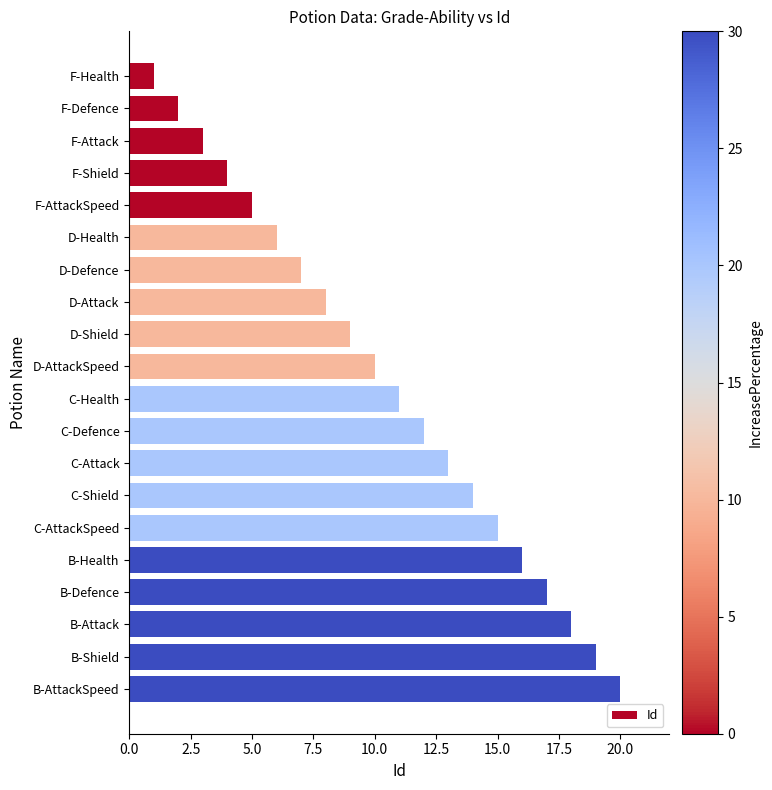

The chart shows a value of 8 at D-Attack. True or false?

True